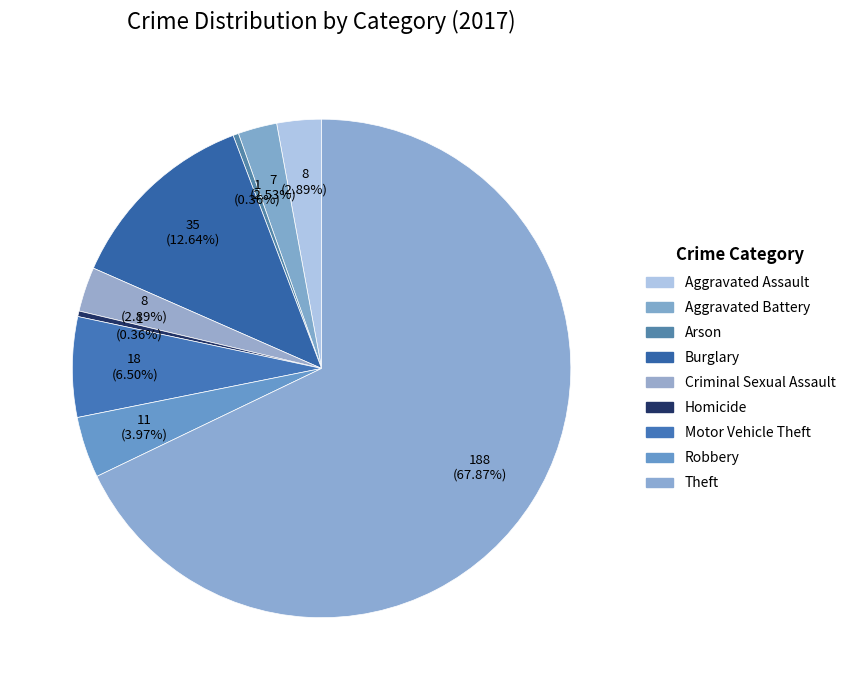

Which category accounts for the majority?

Theft